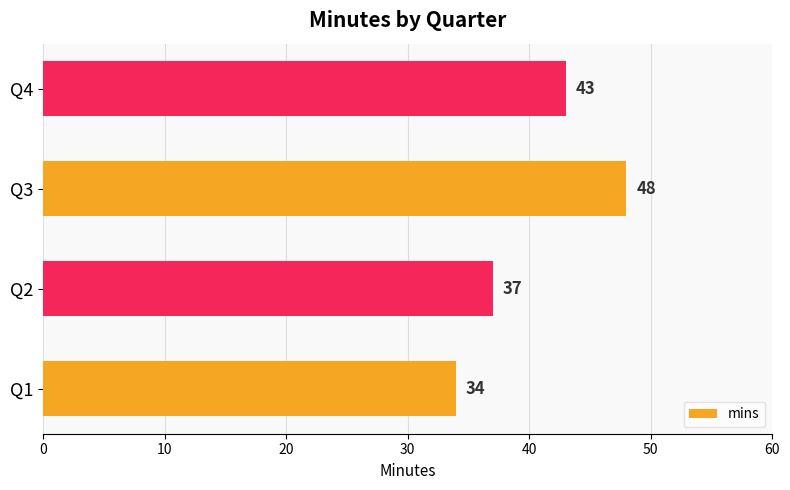

Reading bottom to top, extract all data points from this chart.

Q1=34	Q2=37	Q3=48	Q4=43